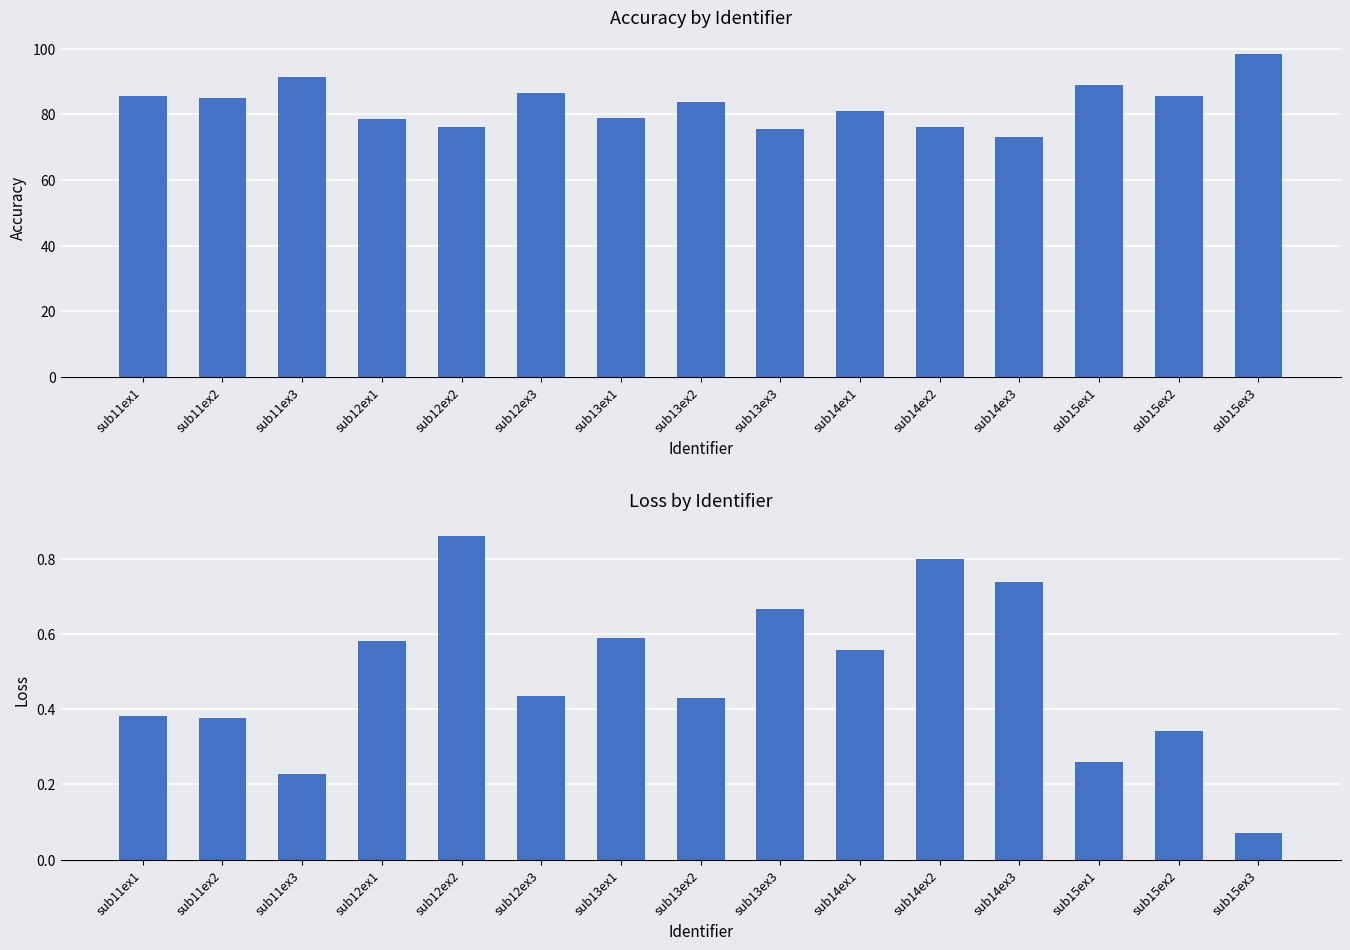

Which series has the widest spread of values?

accuracy